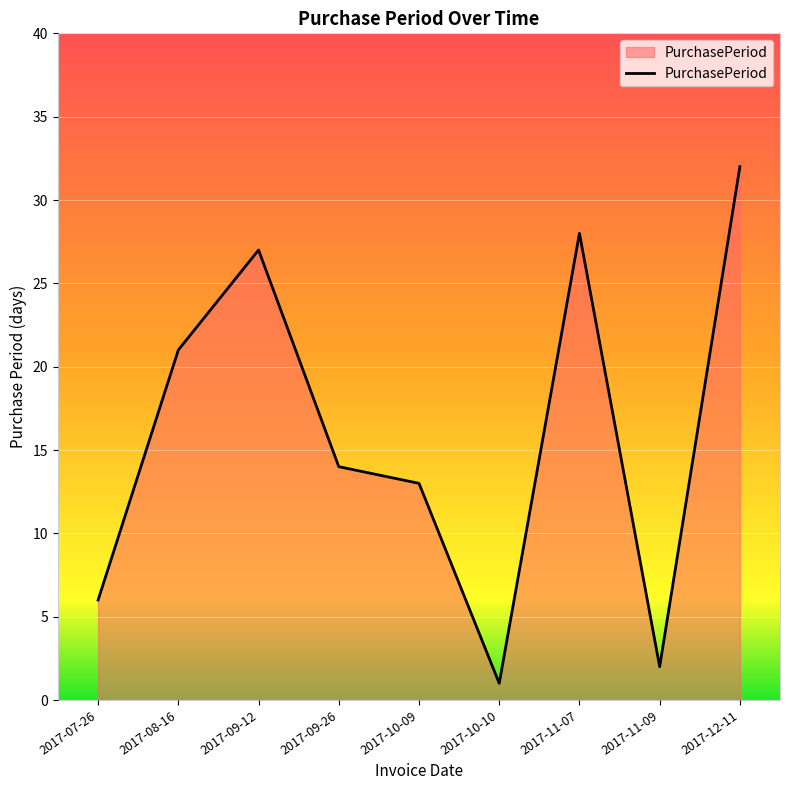

Between 2017-08-16 and 2017-11-09, which is larger?

2017-08-16